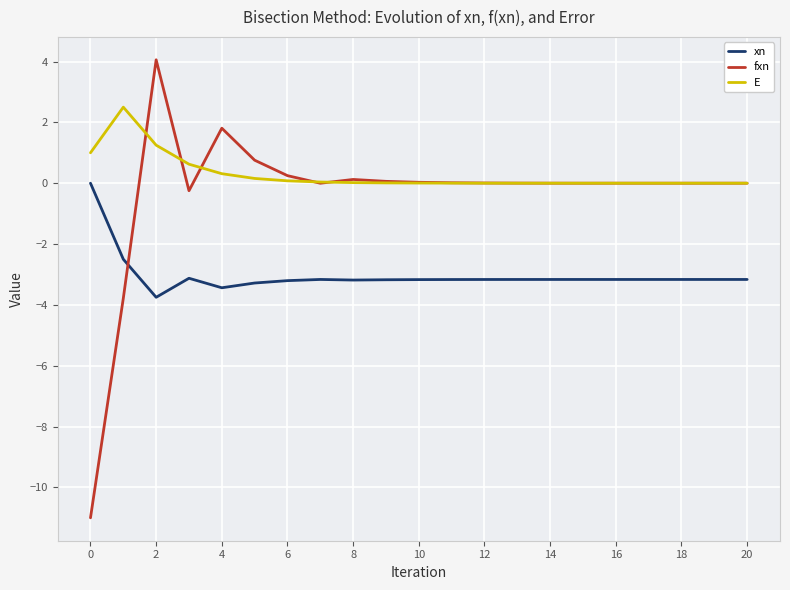

What is the minimum value shown in the chart?

-11.0